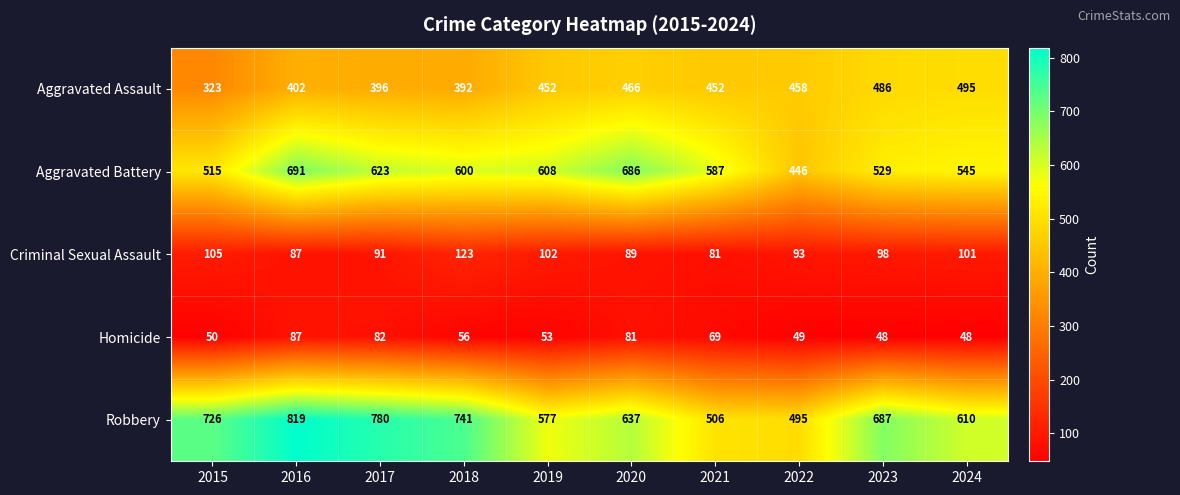

What is the maximum value shown in the chart?

819